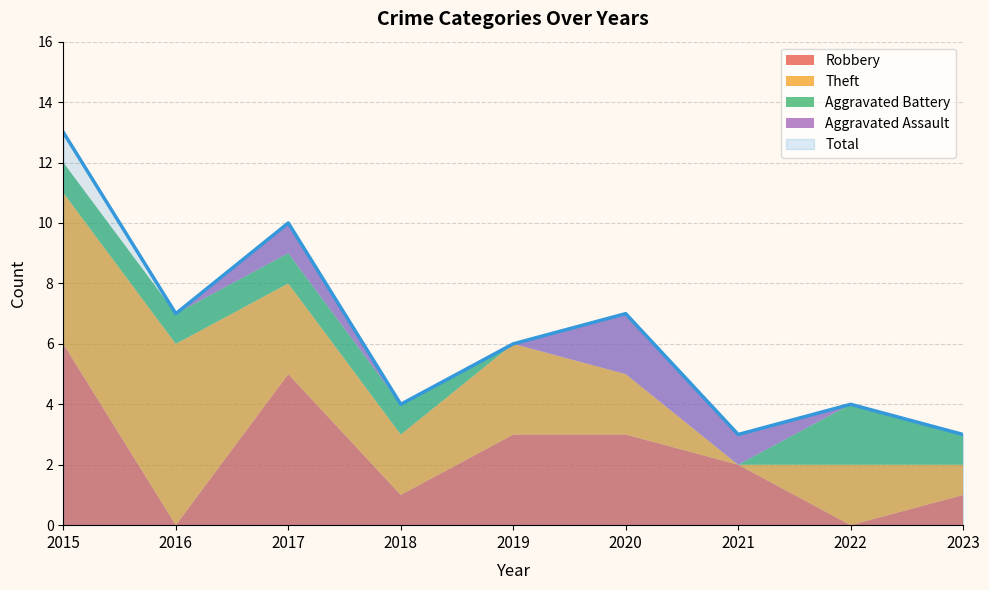

Reading left to right, transcribe all the data shown in this chart.

Aggravated Assault: 0	0	1	0	0	2	1	0	0
Aggravated Battery: 1	1	1	1	0	0	0	2	1
Robbery: 6	0	5	1	3	3	2	0	1
Theft: 5	6	3	2	3	2	0	2	1
Total: 13	7	10	4	6	7	3	4	3